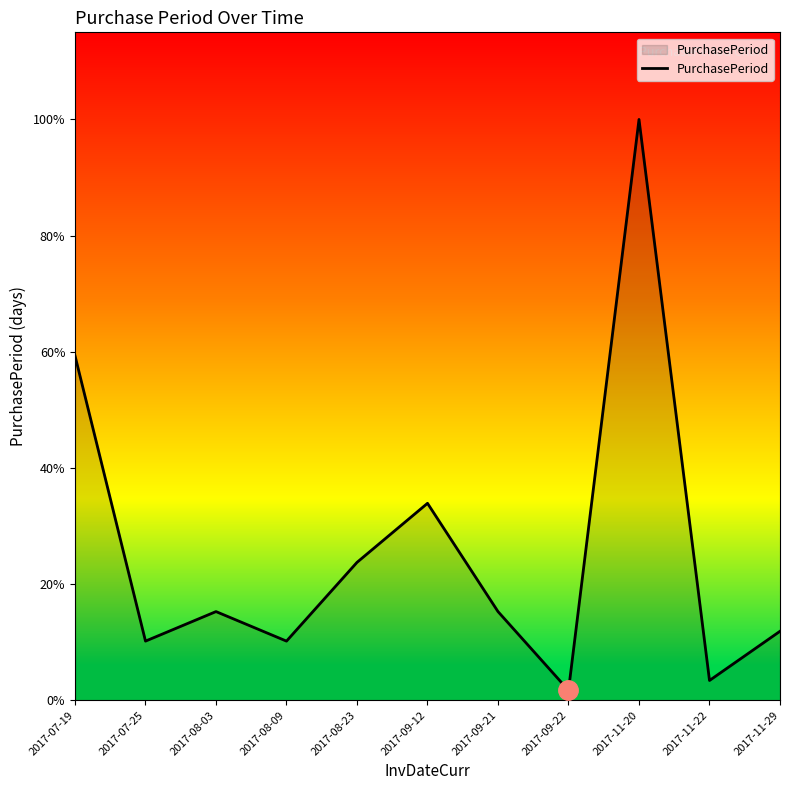

Does the chart display data point markers on the line(s)?

No